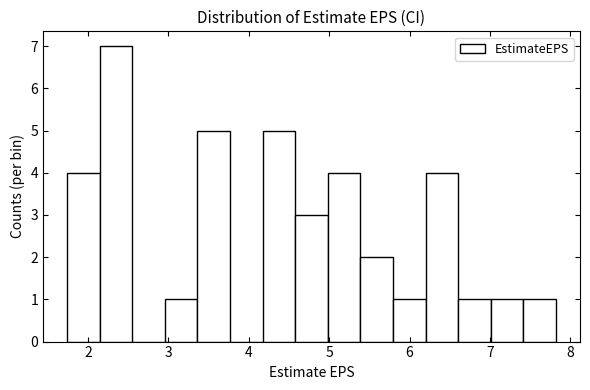

Reading left to right, list every bar in this chart as the range it spans on the x-axis followed by its height. Neither the bar edges nor the heights are printed on the chart, so give them approximately, as read against the axes.

1.7 to 2.1: 4
2.1 to 2.6: 7
2.6 to 3.0: 0
3.0 to 3.4: 1
3.4 to 3.8: 5
3.8 to 4.2: 0
4.2 to 4.6: 5
4.6 to 5.0: 3
5.0 to 5.4: 4
5.4 to 5.8: 2
5.8 to 6.2: 1
6.2 to 6.6: 4
6.6 to 7.0: 1
7.0 to 7.4: 1
7.4 to 7.8: 1